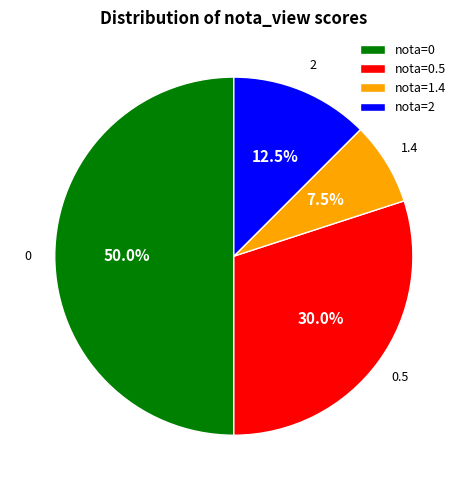

Is nota=1.4 the majority of the pie?

No